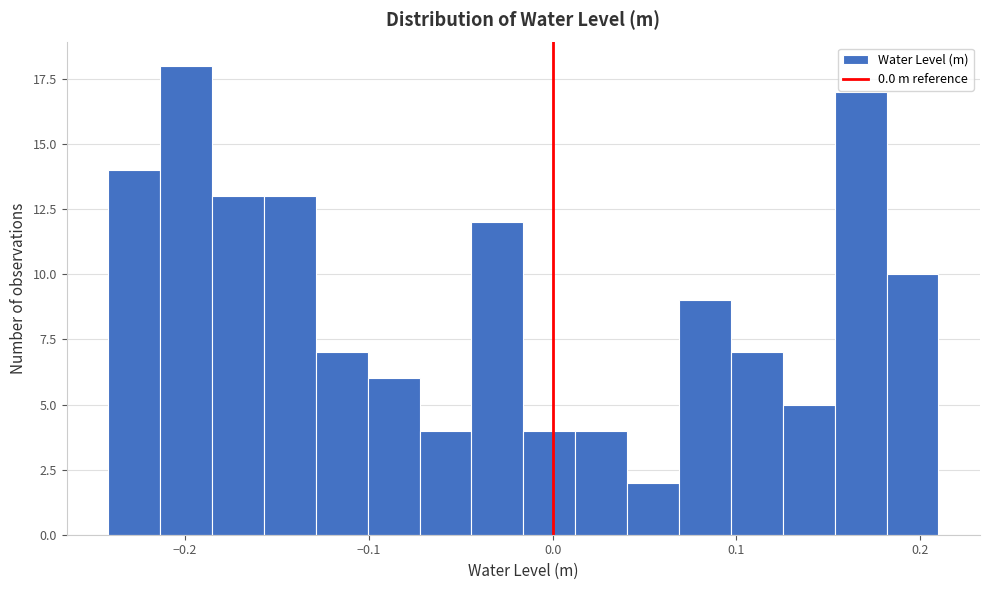

Around what value on the x-axis is the tallest bar? Give the approximate position of its centre, as read against the axis.

-0.20